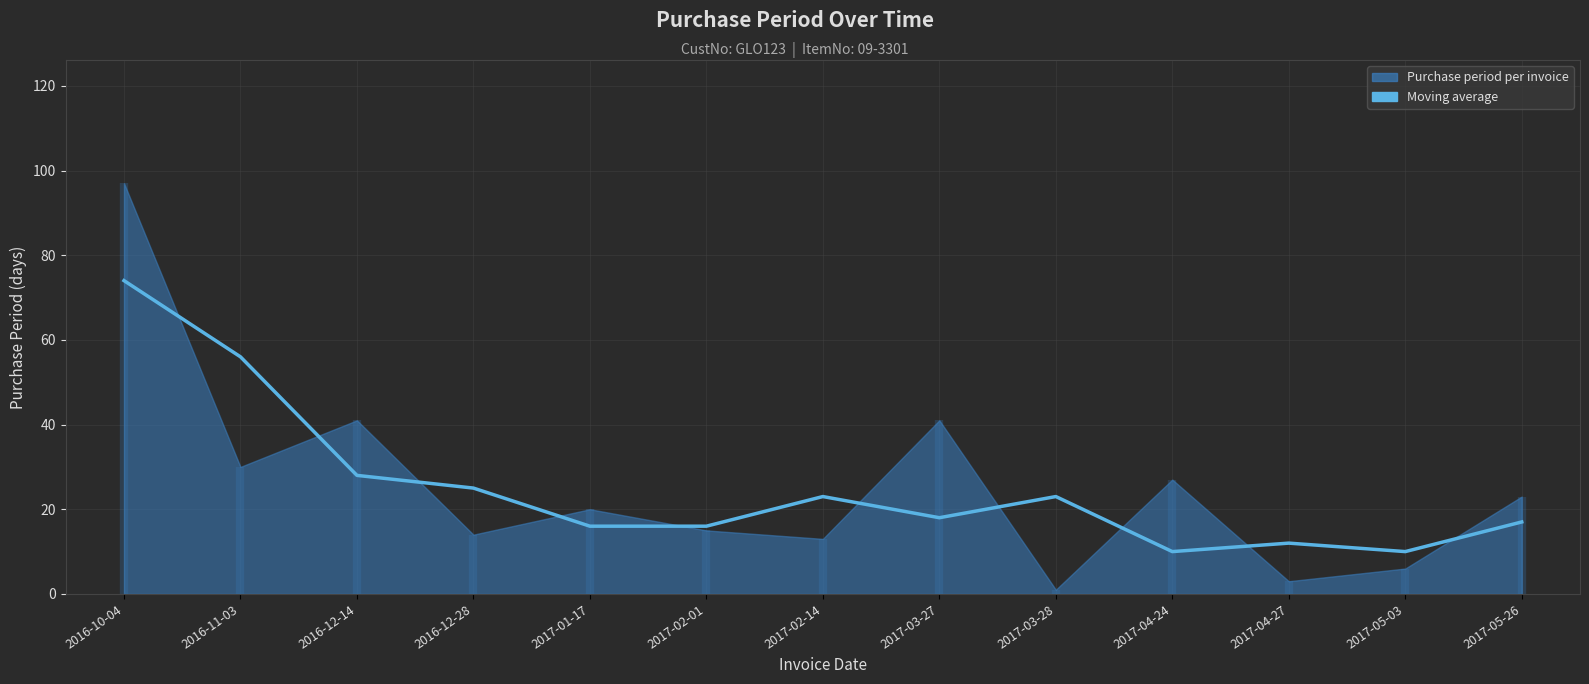

Which category has the lowest value across all series?

2017-04-24